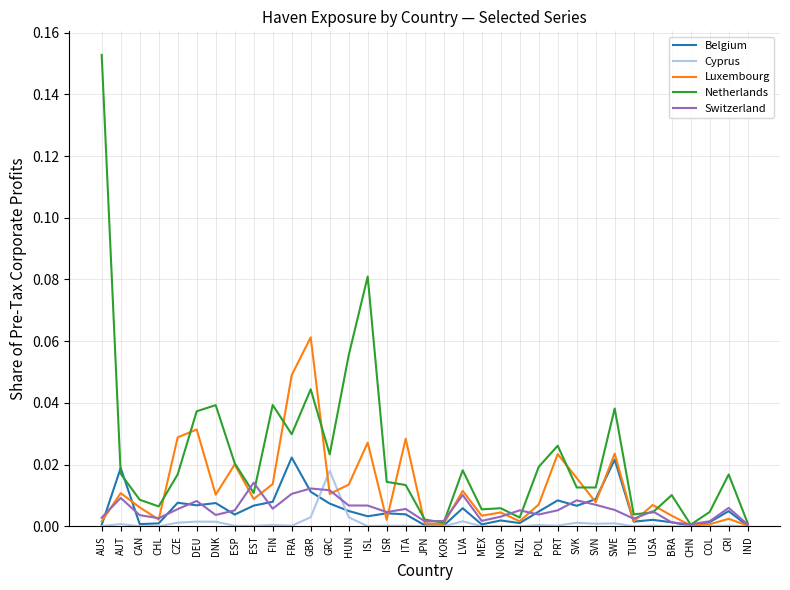

In Luxembourg, how many points are lower than both neighbors (excluding endpoints)?

11